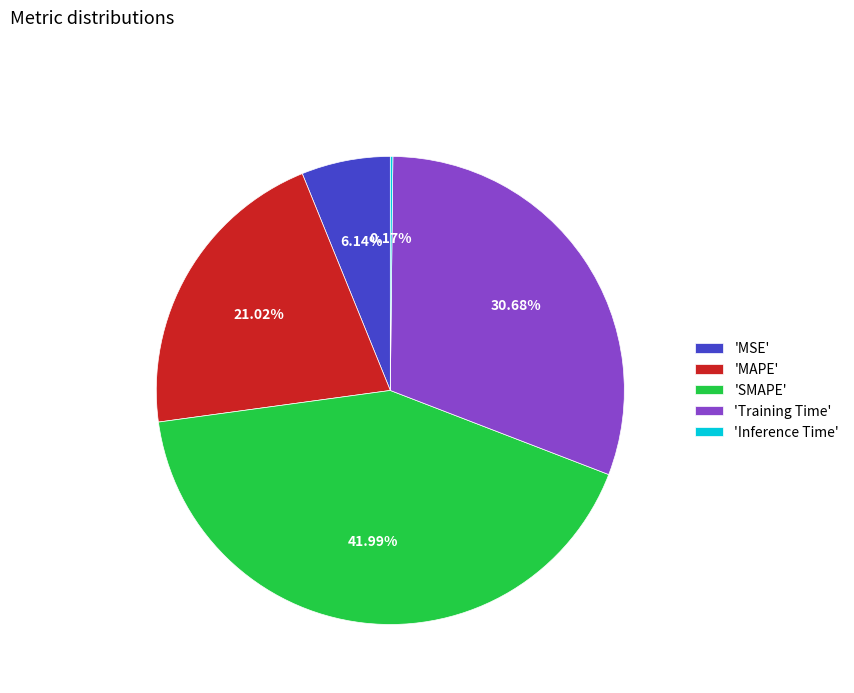

Which slice is the largest?

'SMAPE'